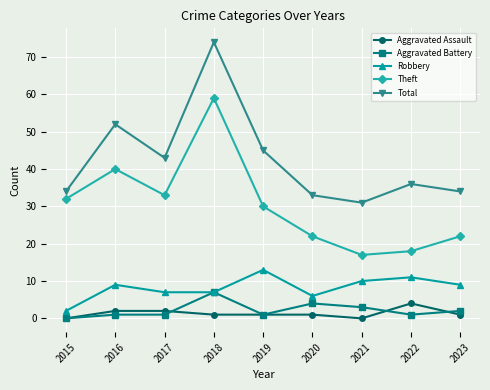

At which category does Total reach its first local valley?

2017